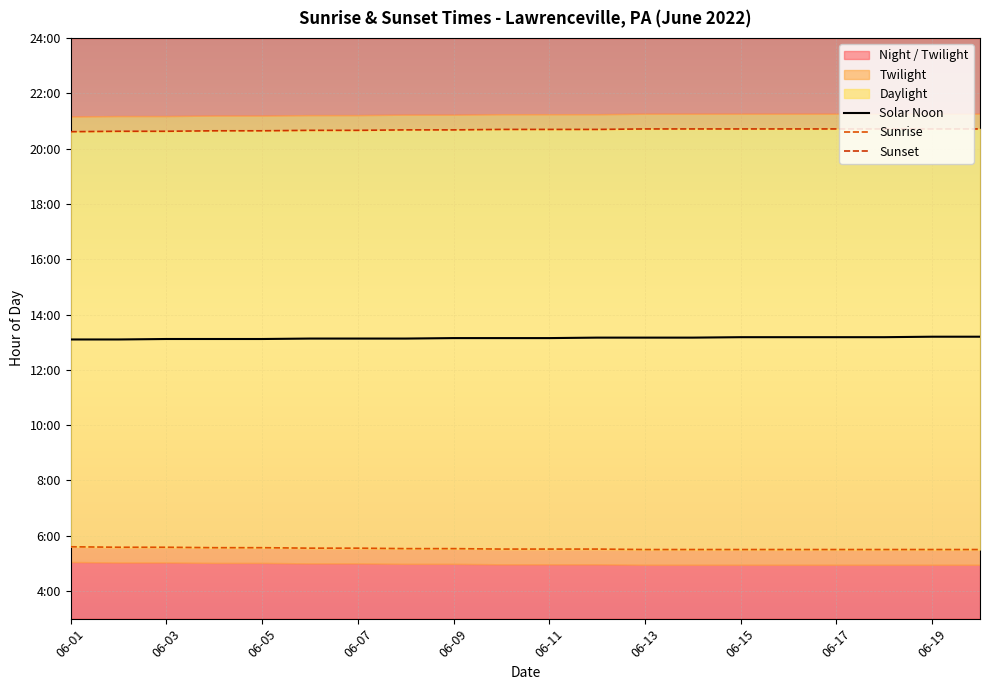

What is the minimum value shown in the chart?

5.5